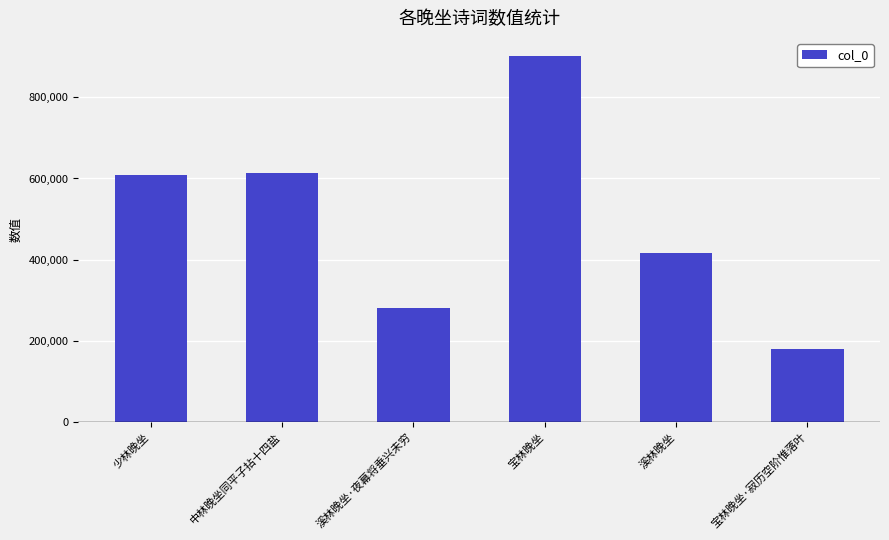

What is the label of the 1st bar from the right?

宝林晚坐·寂历空阶惟落叶